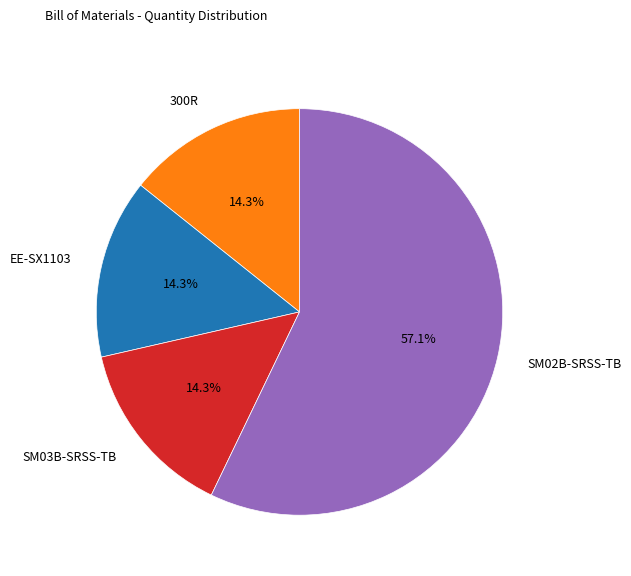

Is it true that SM02B-SRSS-TB is 65% of the pie?

False